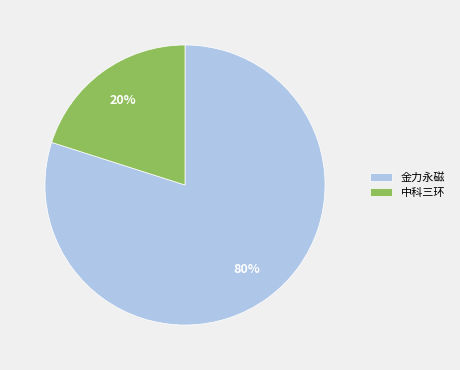

To the nearest percent, what percentage of the pie is 金力永磁?

80%